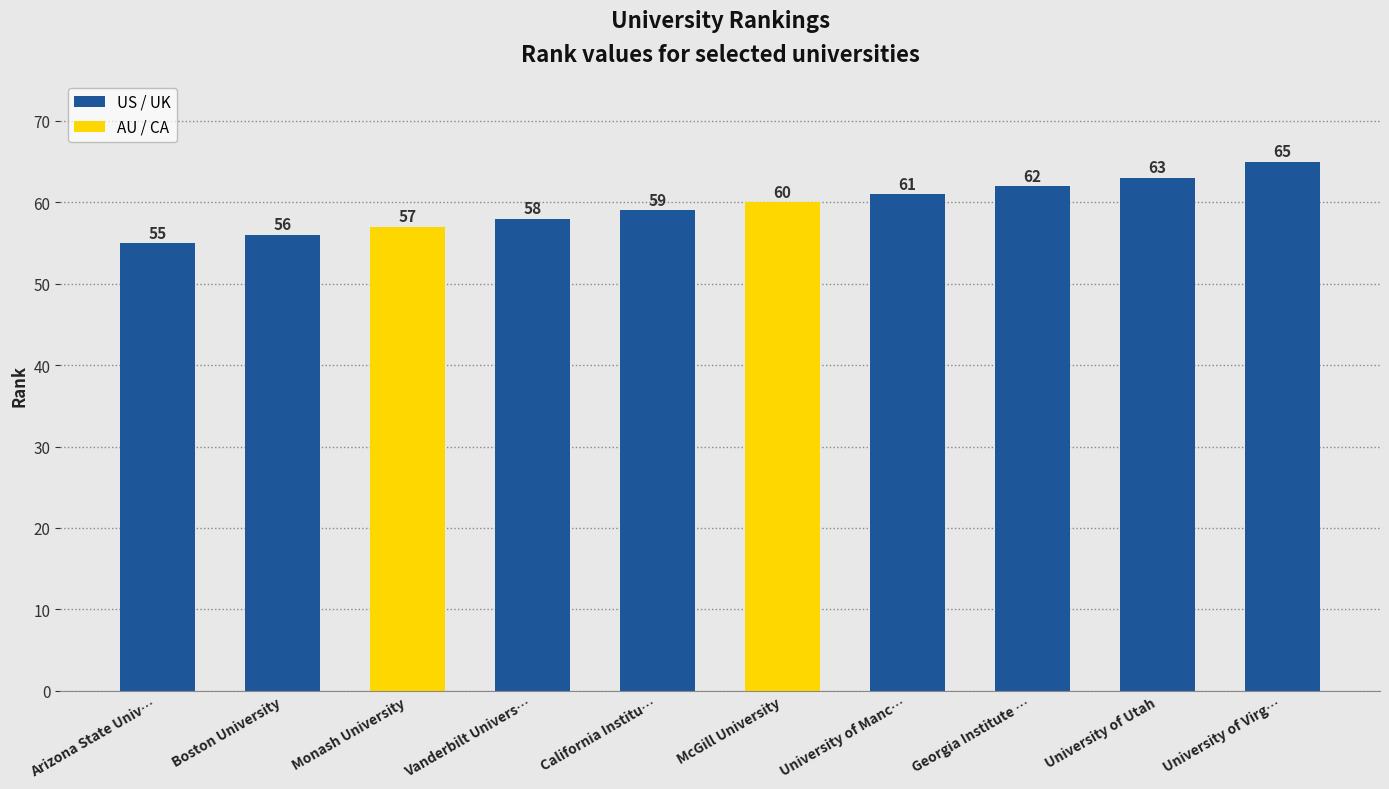

The chart shows a value of 55 at Arizona State Univ…. True or false?

True